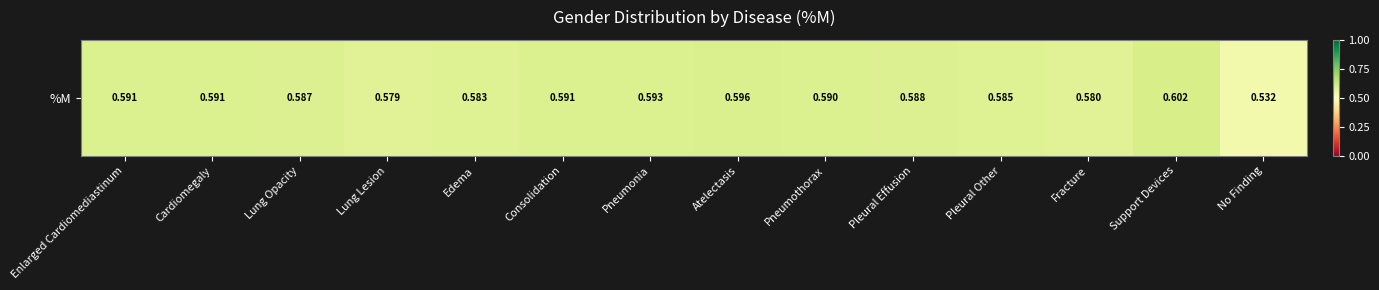

The chart shows a value of 0.6 at Pneumothorax. True or false?

True